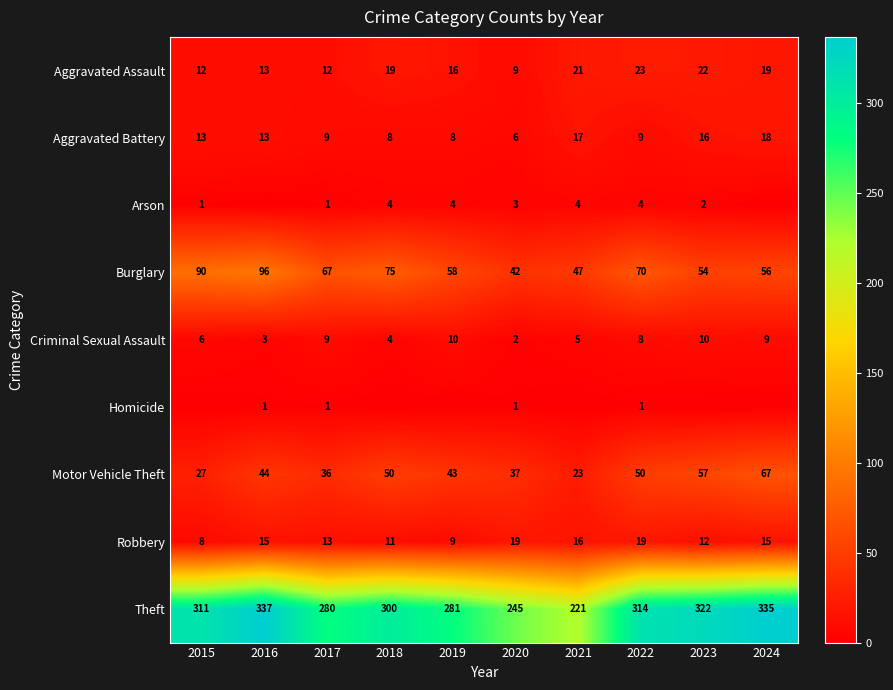

What is the approximate value of Criminal Sexual Assault at 2016?

3